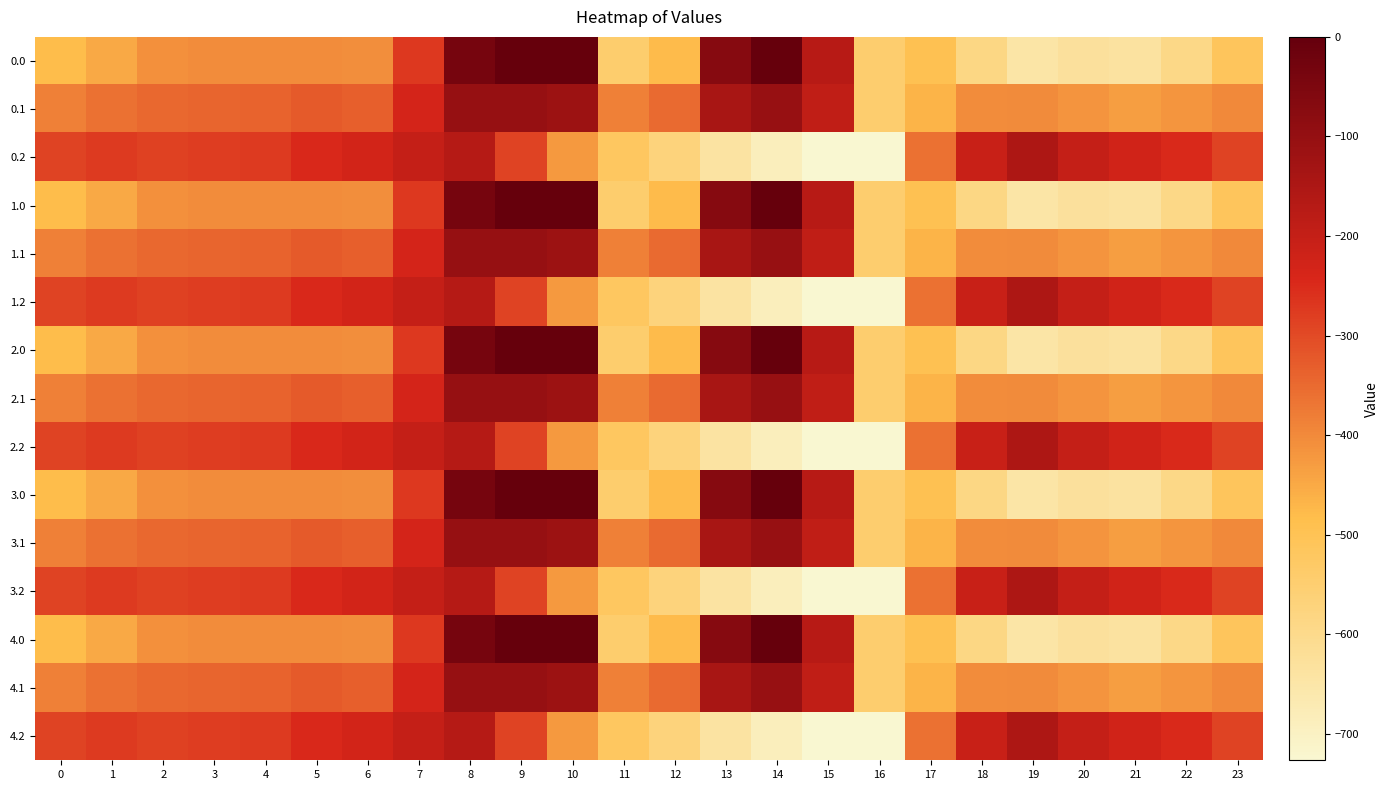

How many distinct data groups are displayed?

15